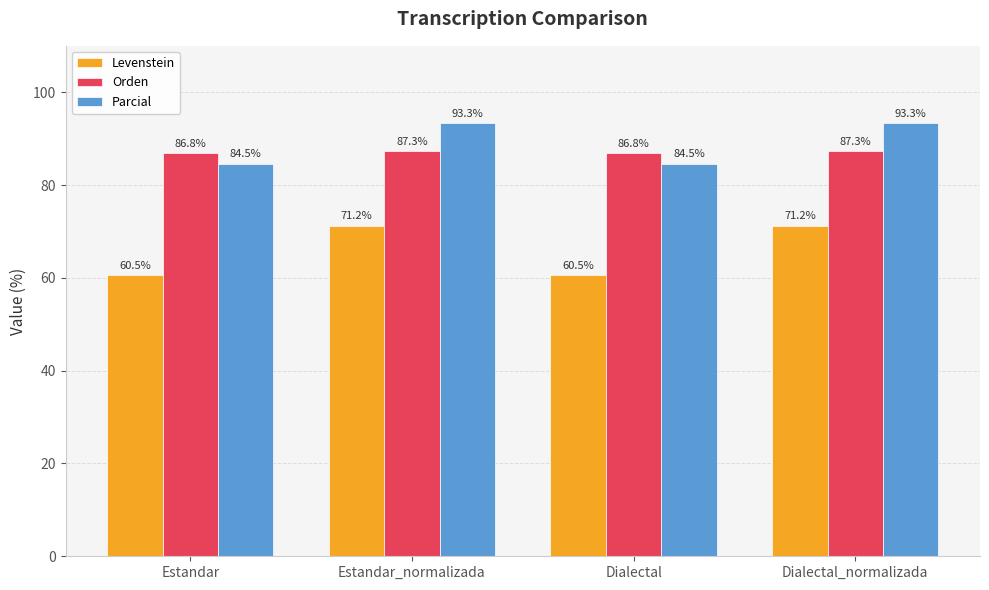

What is the minimum value shown in the chart?

60.5